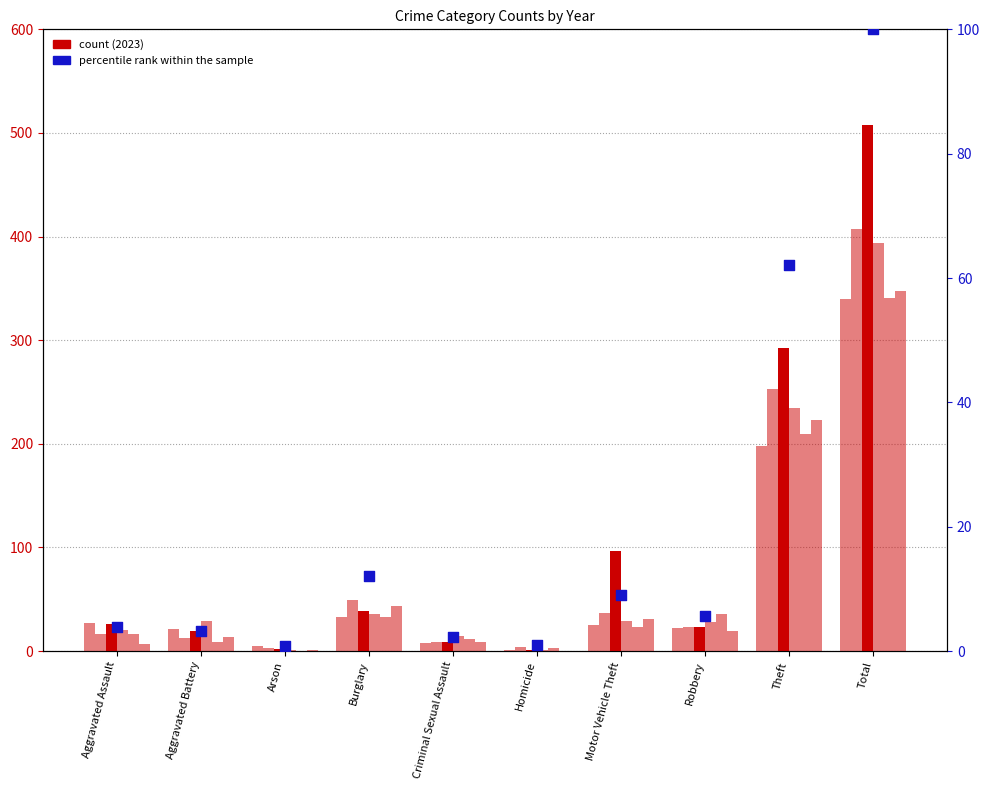

What is the change in value from Aggravated Assault to Criminal Sexual Assault?

-1.7